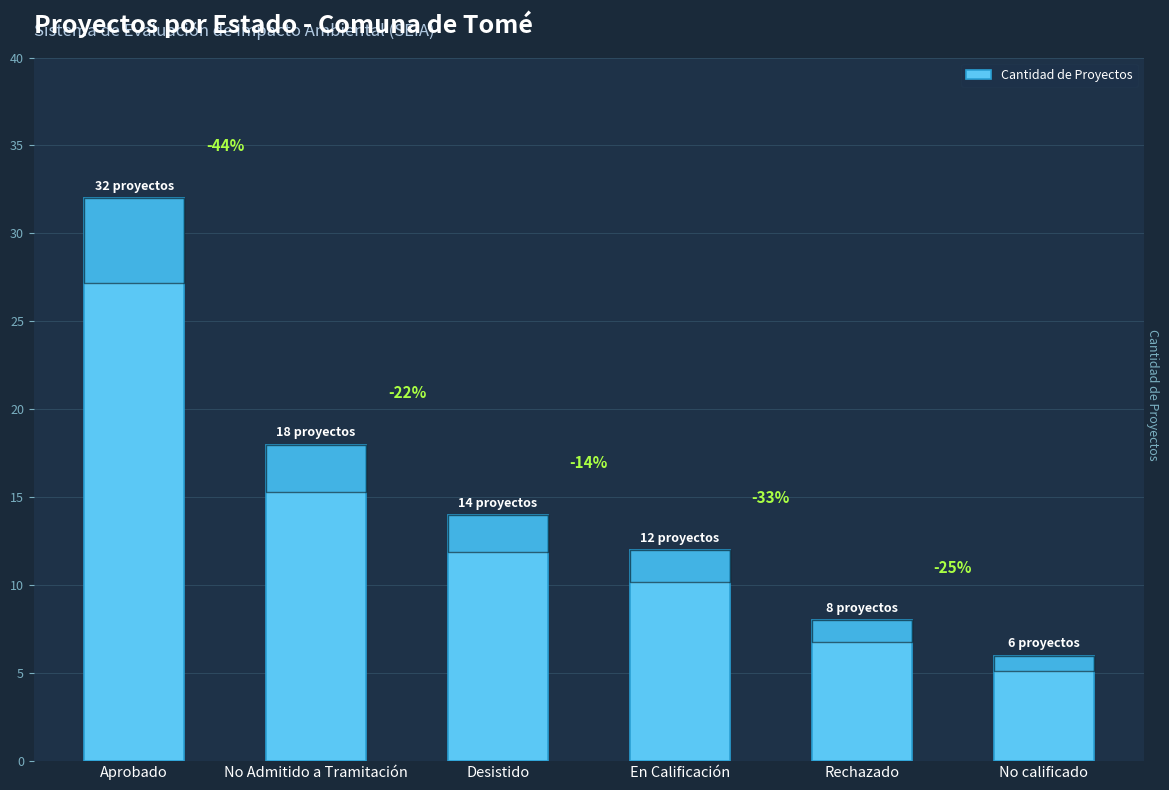

How many bars are there in total?

6